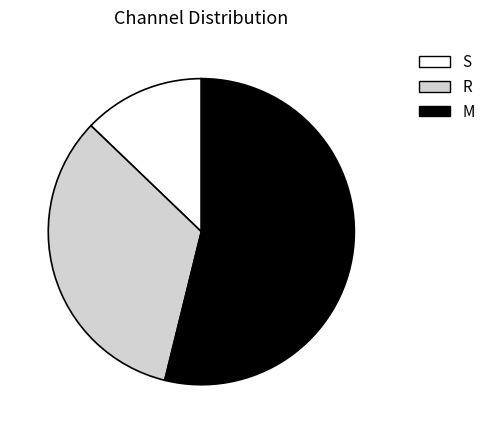

Combined, do M and S account for over 50%?

Yes